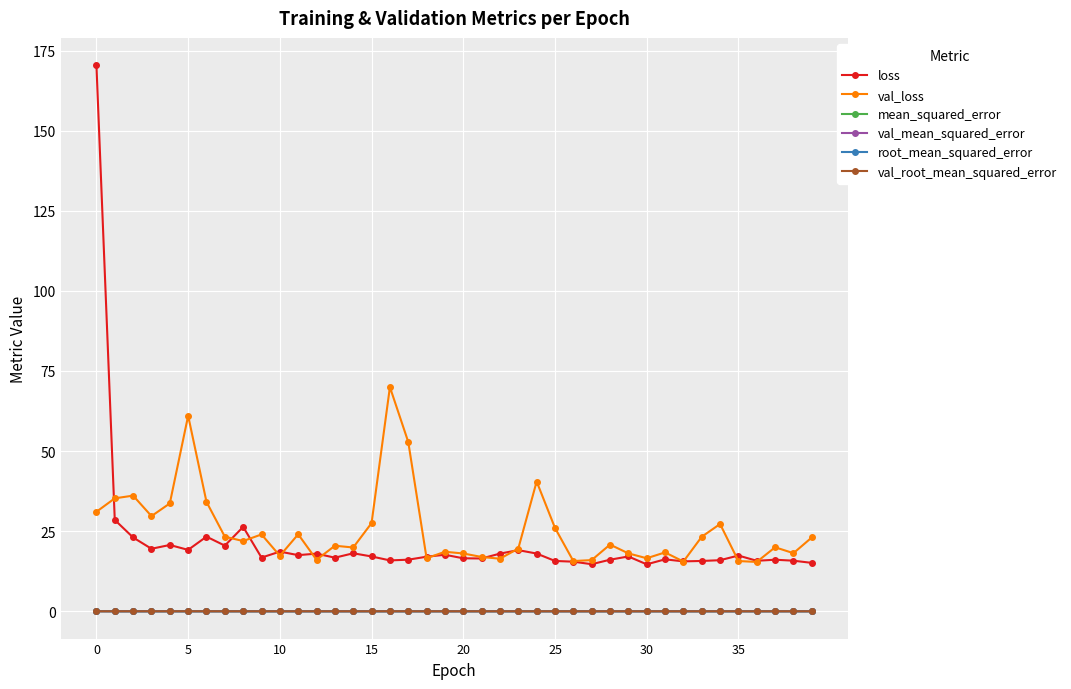

What is the difference between the maximum and minimum values in the root_mean_squared_error series?

0.1